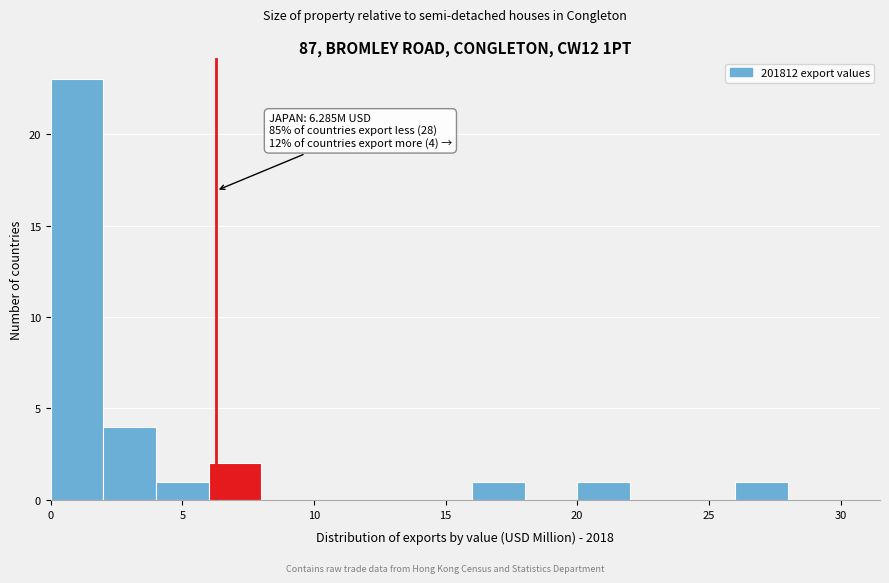

Which range on the x-axis has the tallest bar?

0 to 2